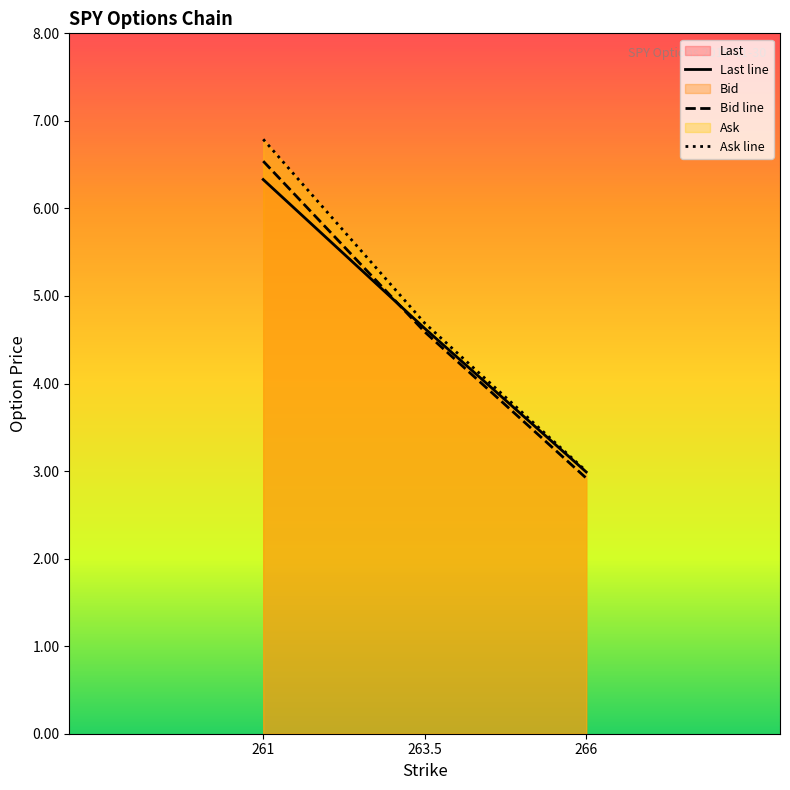

At which label does Ask line reach its minimum?

266